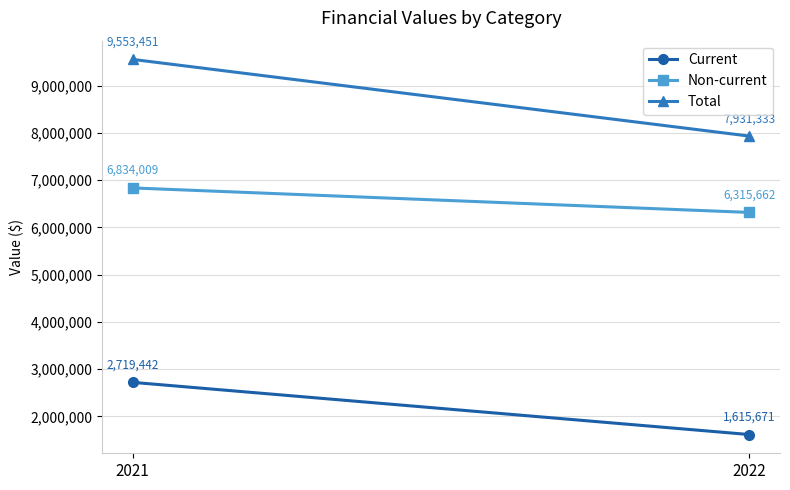

At how many categories does at least one series exceed 1924405?

2